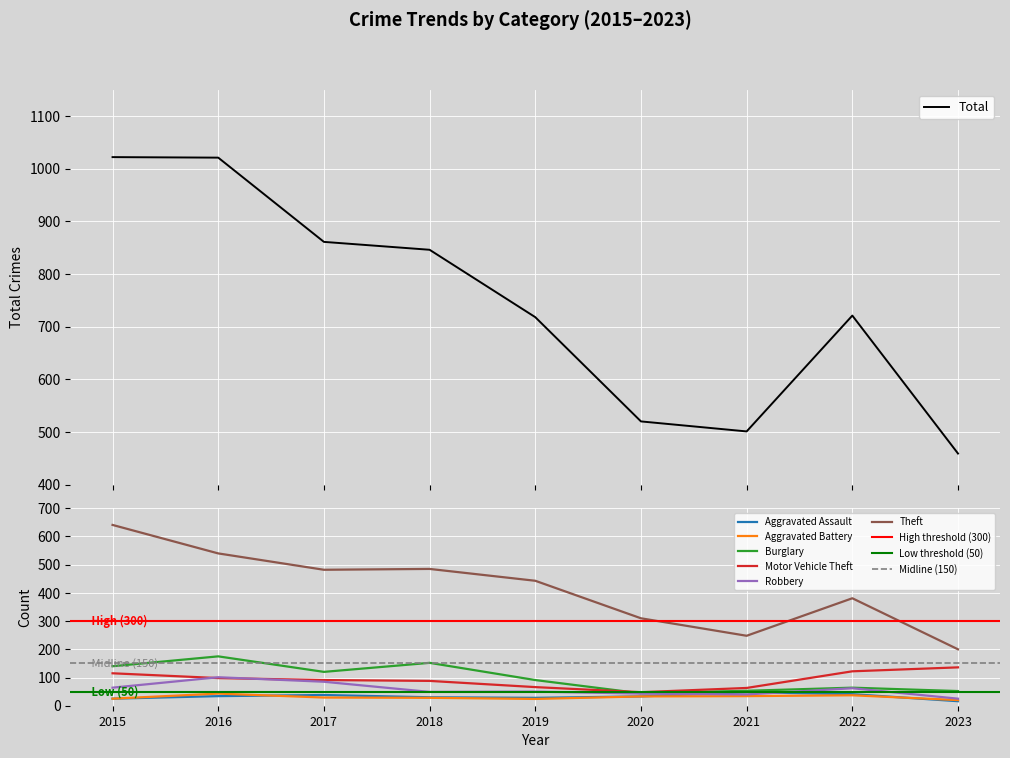

Reading right to left, extract all data points from this chart.

Aggravated Assault: 16	41	48	33	28	30	38	34	25
Aggravated Battery: 20	37	34	33	24	28	29	43	25
Burglary: 52	64	53	44	91	152	120	175	140
Motor Vehicle Theft: 136	122	63	48	66	88	91	98	115
Robbery: 25	62	40	43	50	49	85	101	64
Theft: 200	381	248	310	443	485	482	540	641